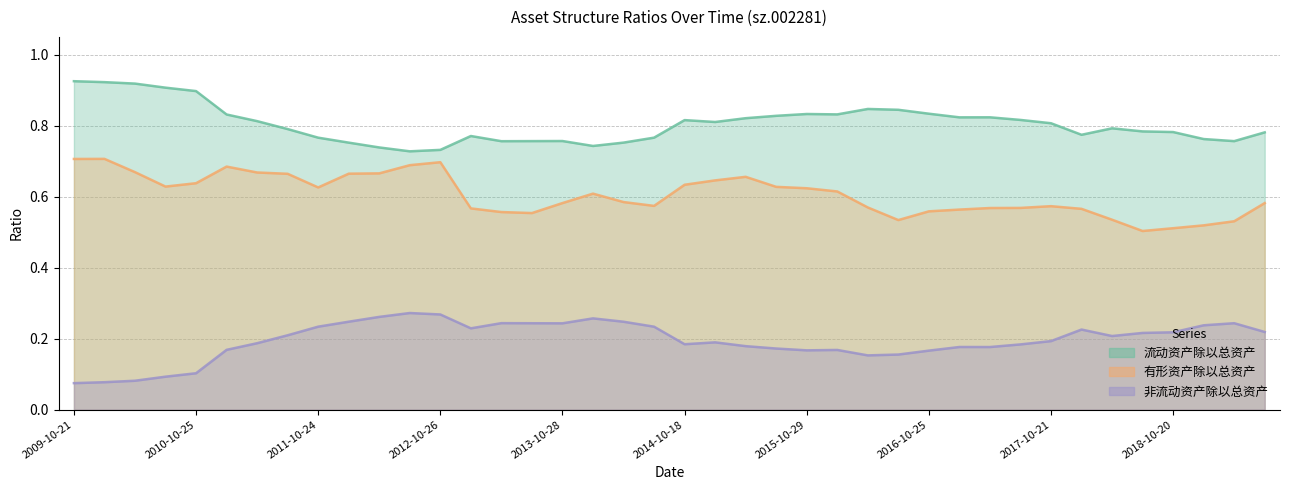

True or false: 有形资产除以总资产 has a value of 0.6 at 2010-10-25.

True